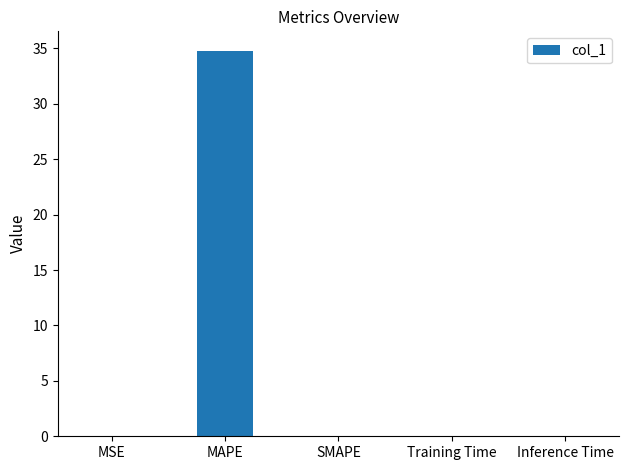

How many categories are shown in the chart?

5